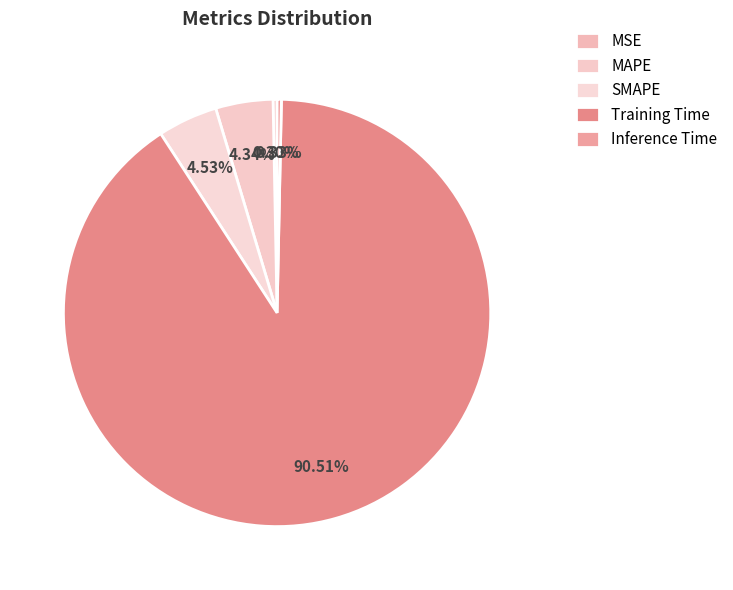

Which category has the biggest portion of the pie?

Training Time